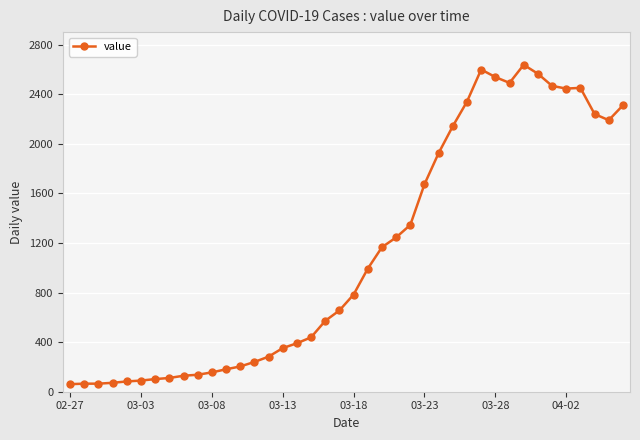

What is the maximum value shown in the chart?

2638